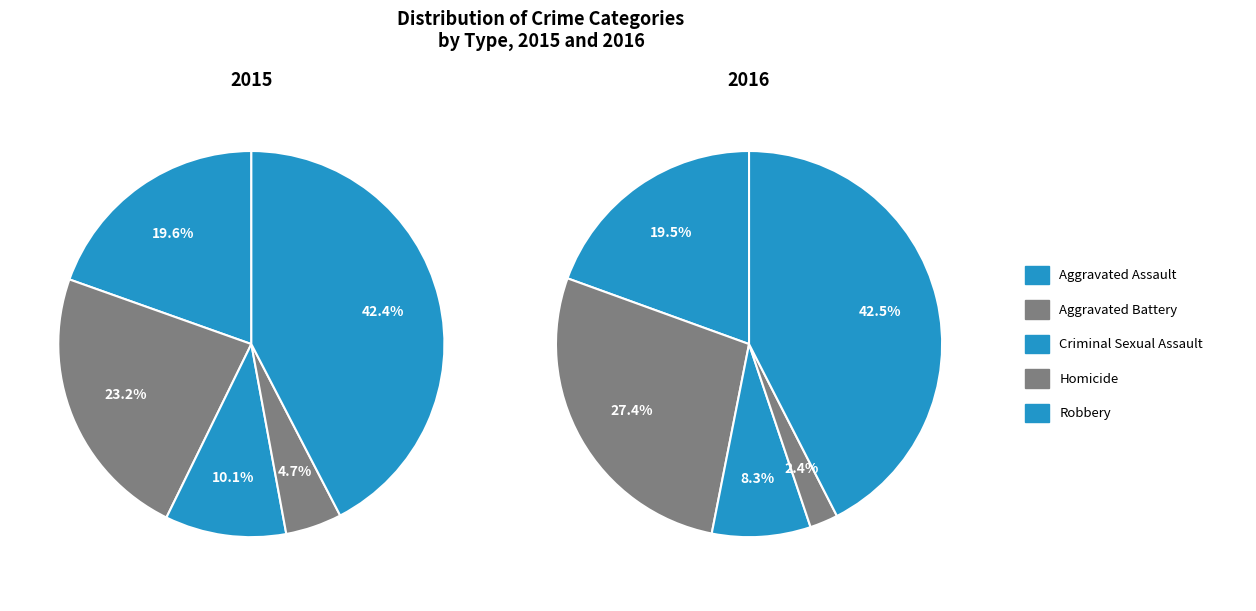

Which category has the smallest portion of the pie?

Homicide